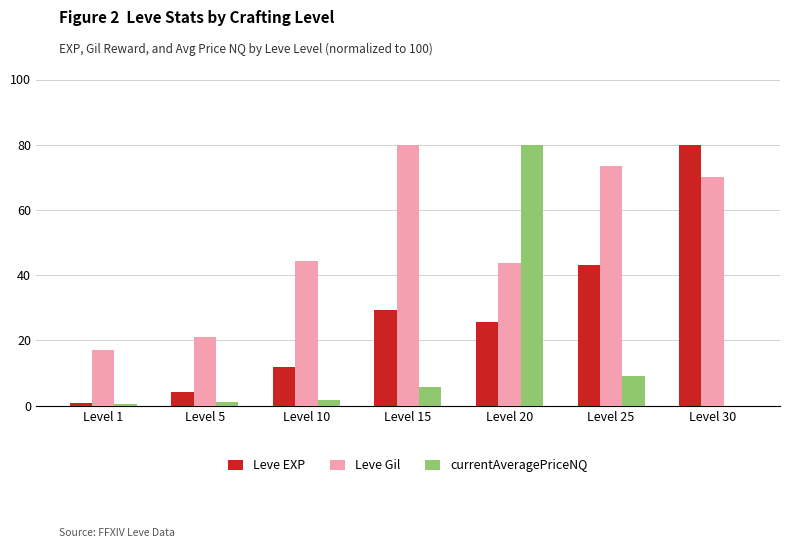

Between Level 15 and Level 25, which series saw the biggest shift?

Leve EXP